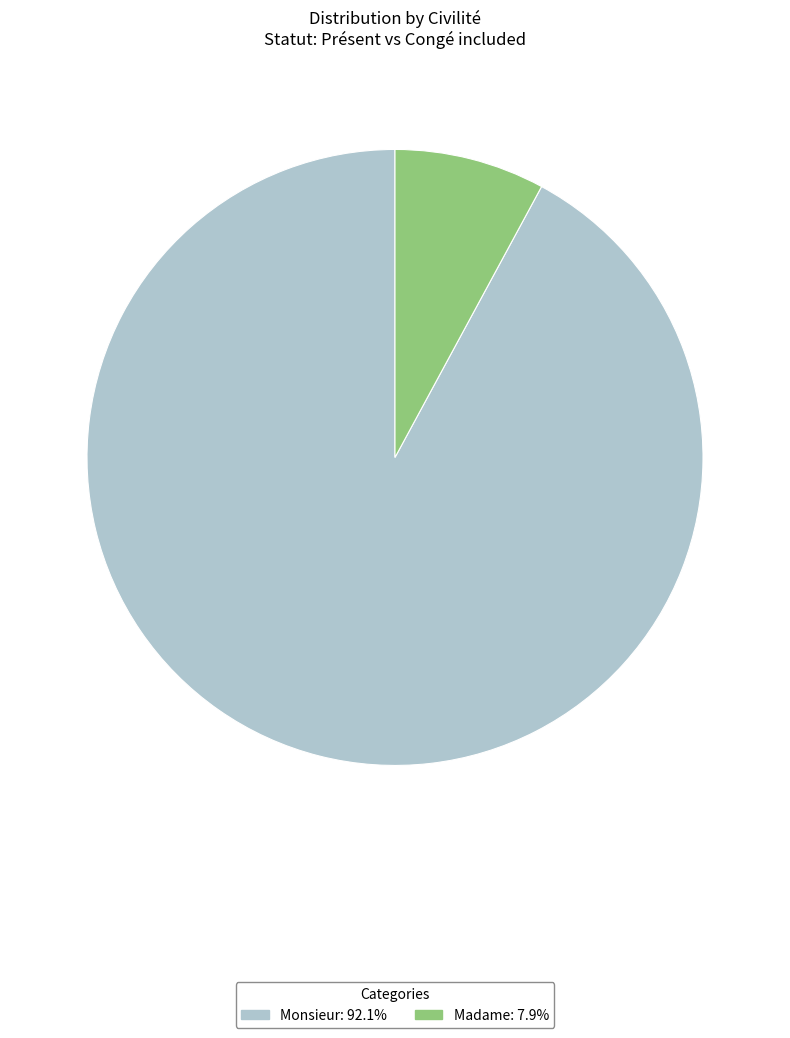

Combined, do Monsieur and Madame account for over 50%?

Yes